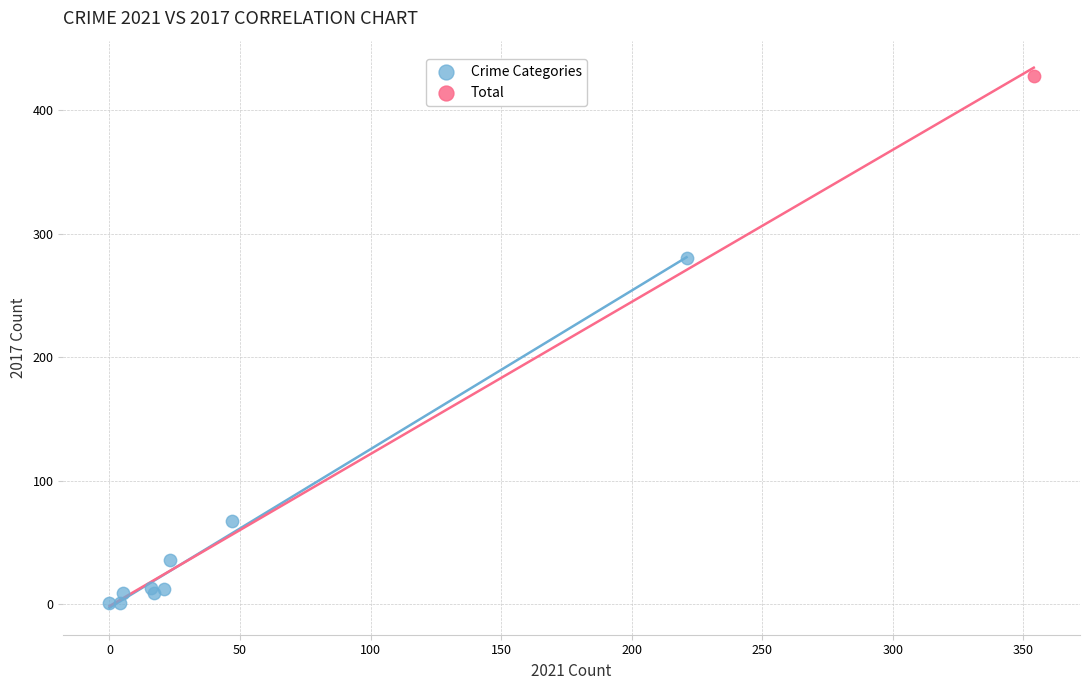

What are all the series names shown in the legend?

Crime Categories, Total